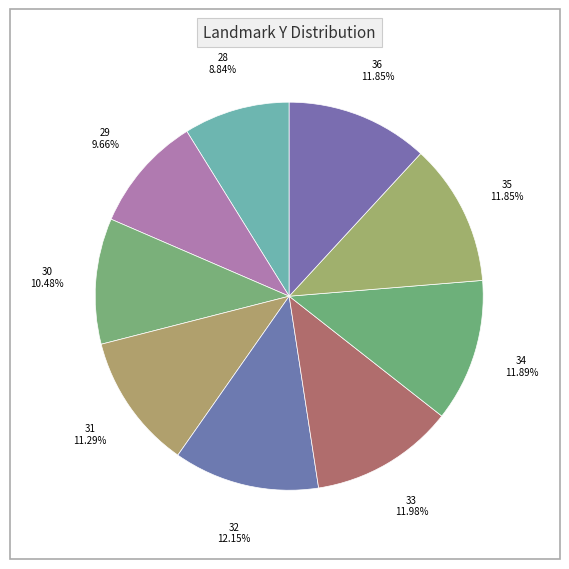

To the nearest percent, what is the average slice percentage?

11%